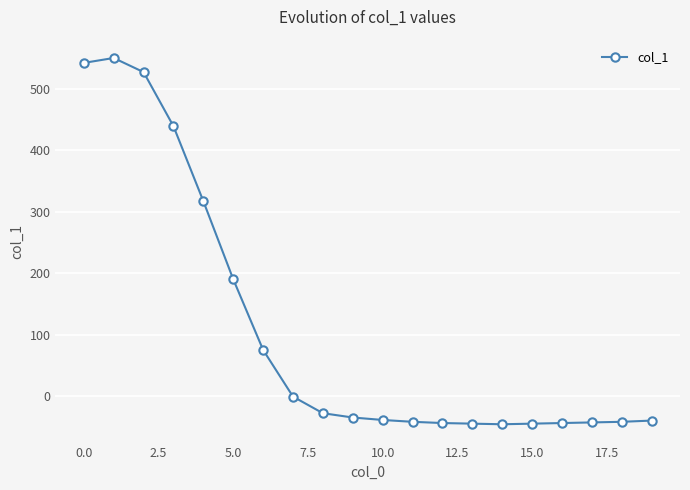

What is the average value?

107